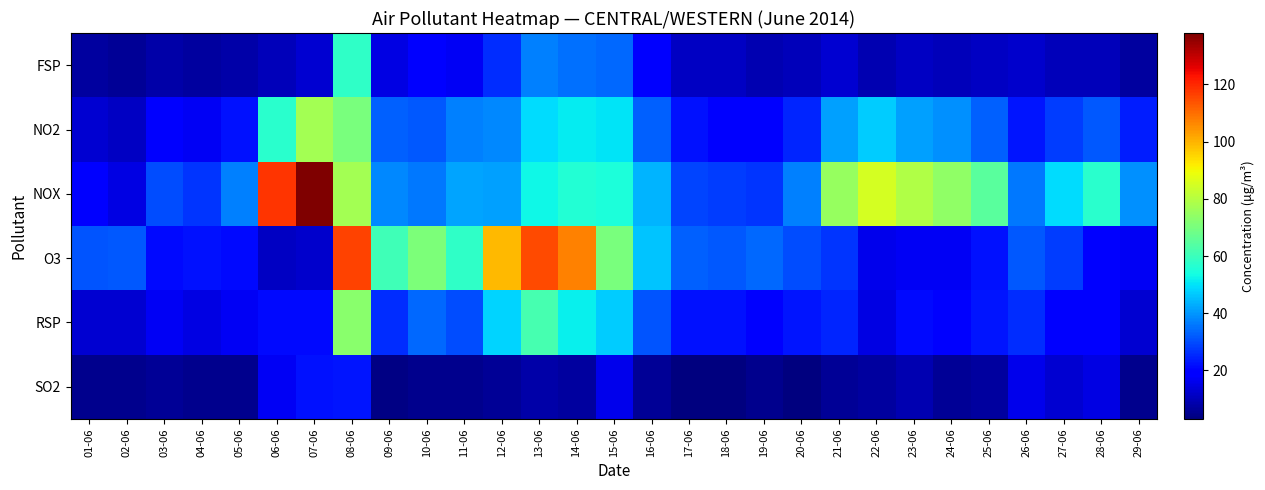

At which category does the chart reach its peak across all series?

07-06